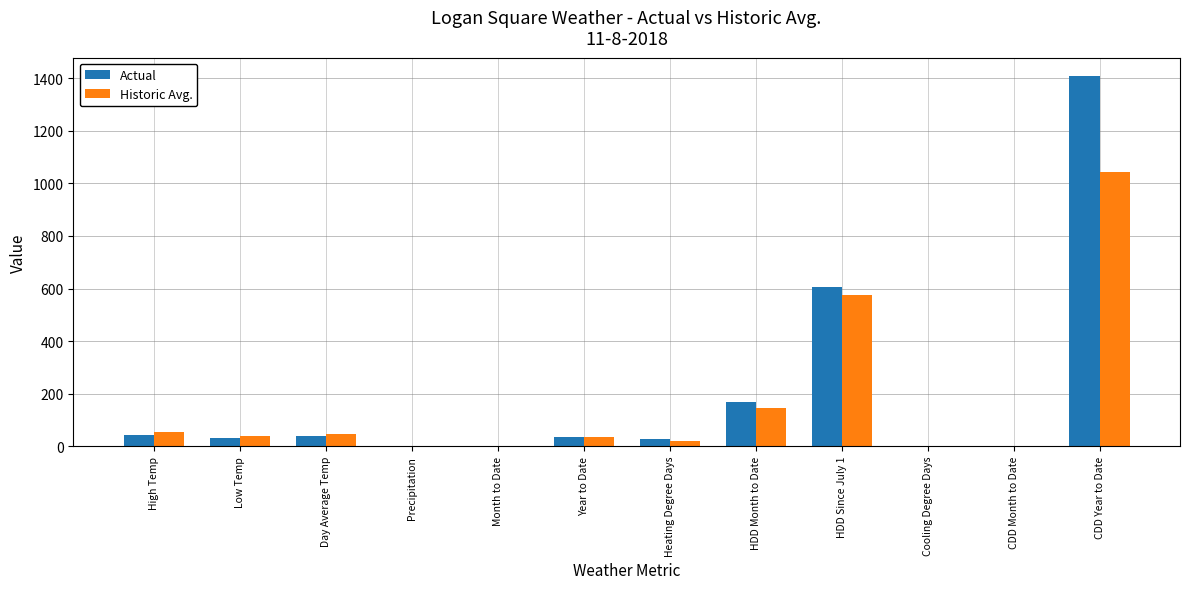

Where is Historic Avg. nearest to the value 522?

HDD Since July 1